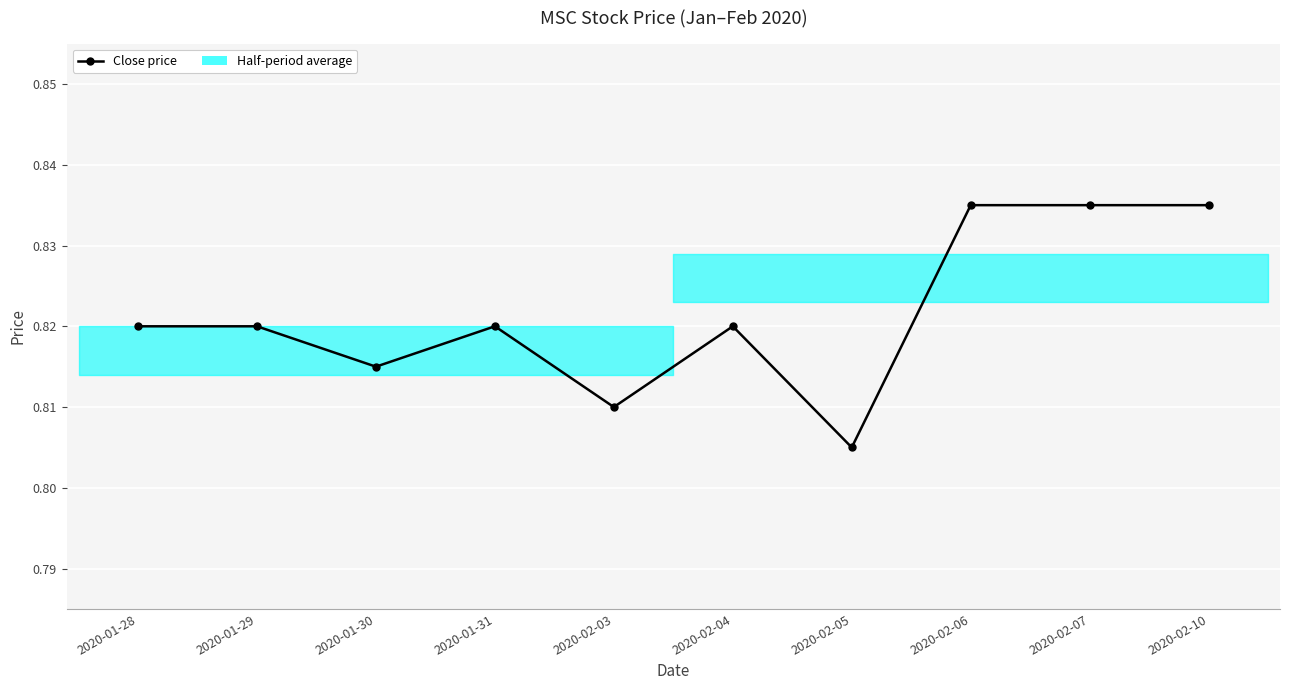

At which category does the chart reach its minimum across all series?

2020-02-05